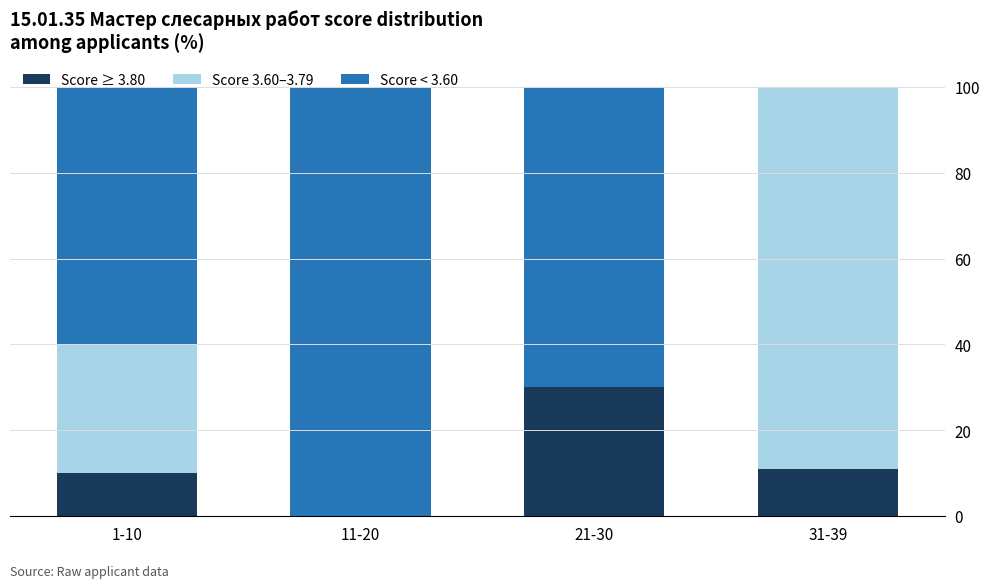

What is the total value across all series at 21-30?

100.0